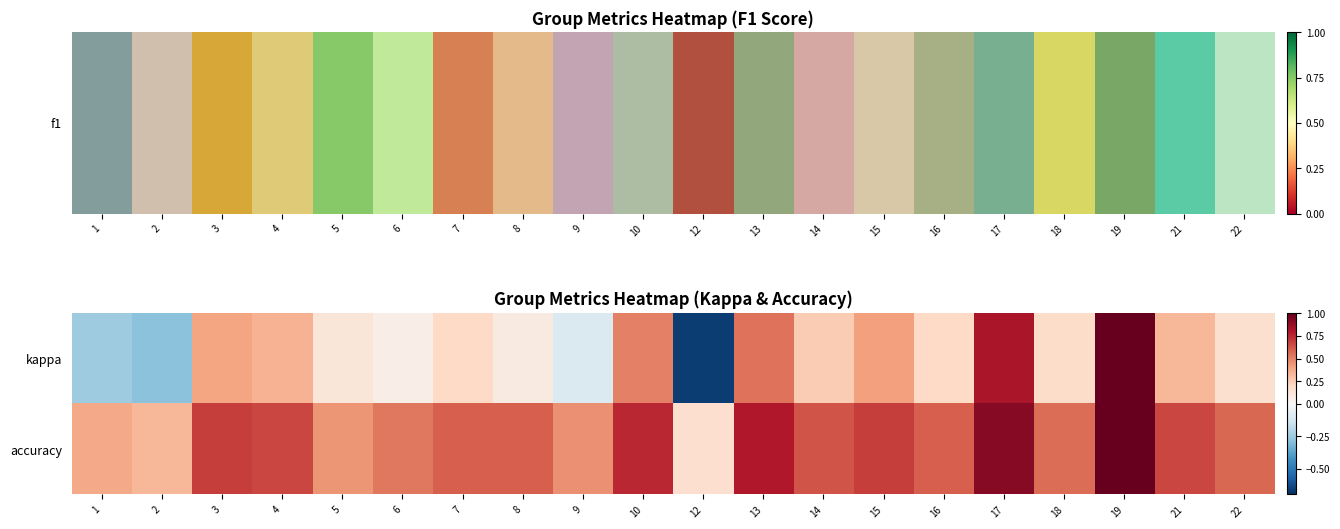

Reading right to left, transcribe all the data shown in this chart.

kappa: 22=0.2	21=0.3	19=1.0	18=0.2	17=0.8	16=0.2	15=0.4	14=0.3	13=0.5	12=-0.7	10=0.5	9=-0.1	8=0.1	7=0.2	6=0.1	5=0.1	4=0.3	3=0.4	2=-0.3	1=-0.2
accuracy: 22=0.6	21=0.7	19=1.0	18=0.6	17=0.9	16=0.6	15=0.7	14=0.6	13=0.8	12=0.2	10=0.8	9=0.5	8=0.6	7=0.6	6=0.5	5=0.4	4=0.7	3=0.7	2=0.3	1=0.4